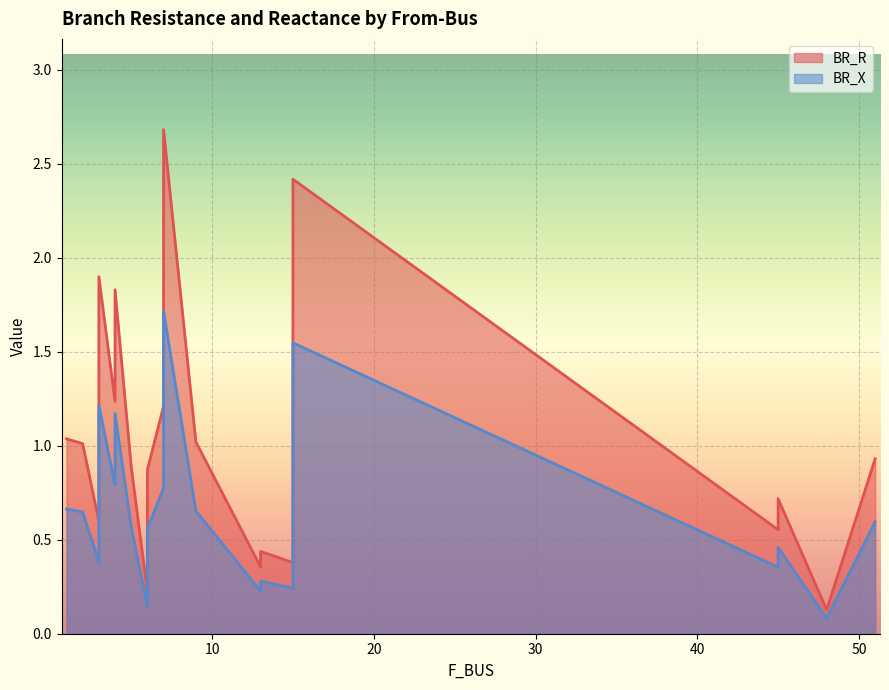

True or false: BR_R and BR_X intersect in this chart.

False